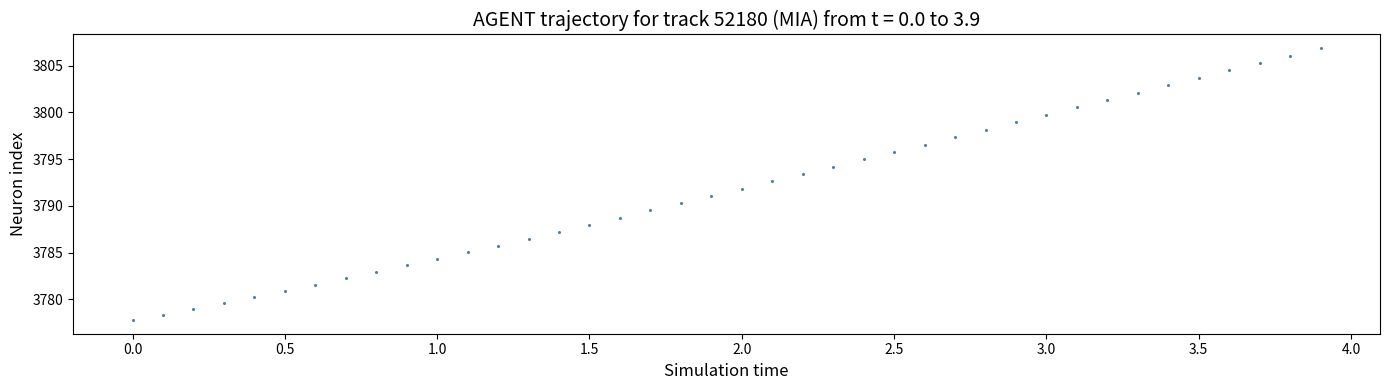

What is the range of X values (max minus min)?

3.9